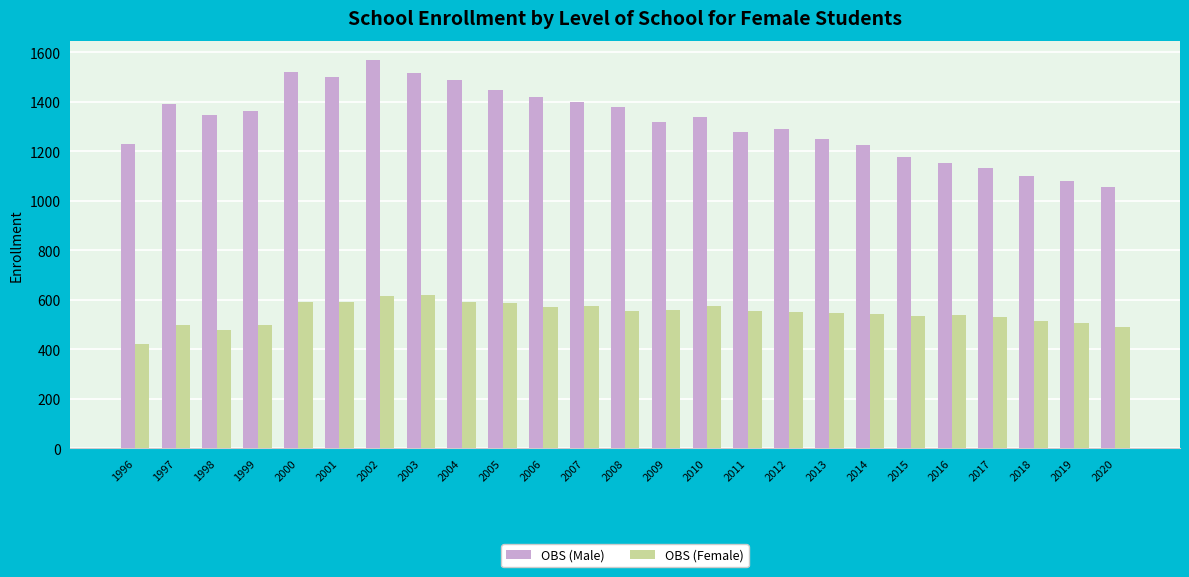

At which category does the chart reach its minimum across all series?

1996